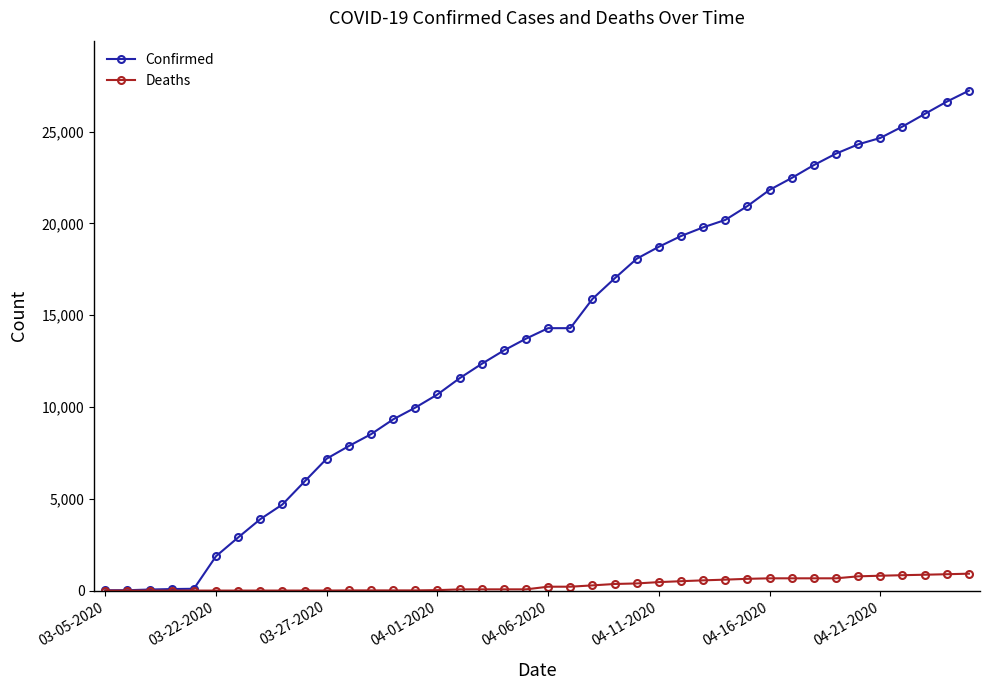

Which series has the largest range (max minus min)?

Confirmed